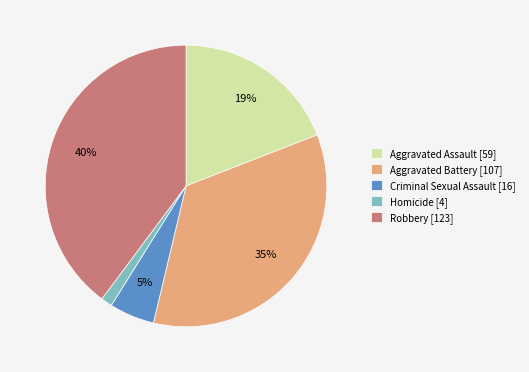

Which slice is the smallest?

Homicide